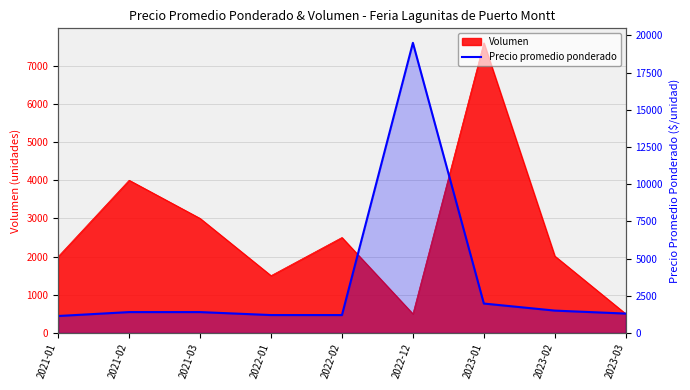

What is the maximum value shown in the chart?

19500